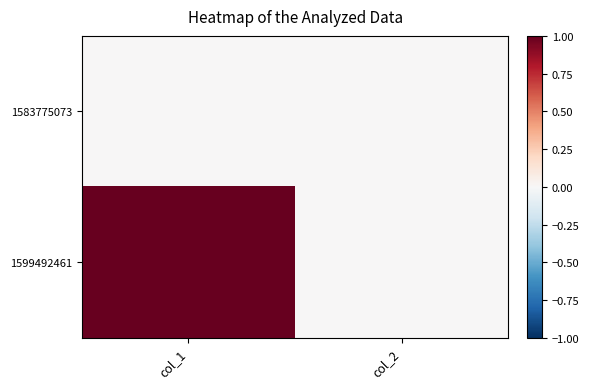

Reading right to left, what are all the values shown in this chart?

1583775073: col_2=0	col_1=0
1599492461: col_2=0	col_1=1